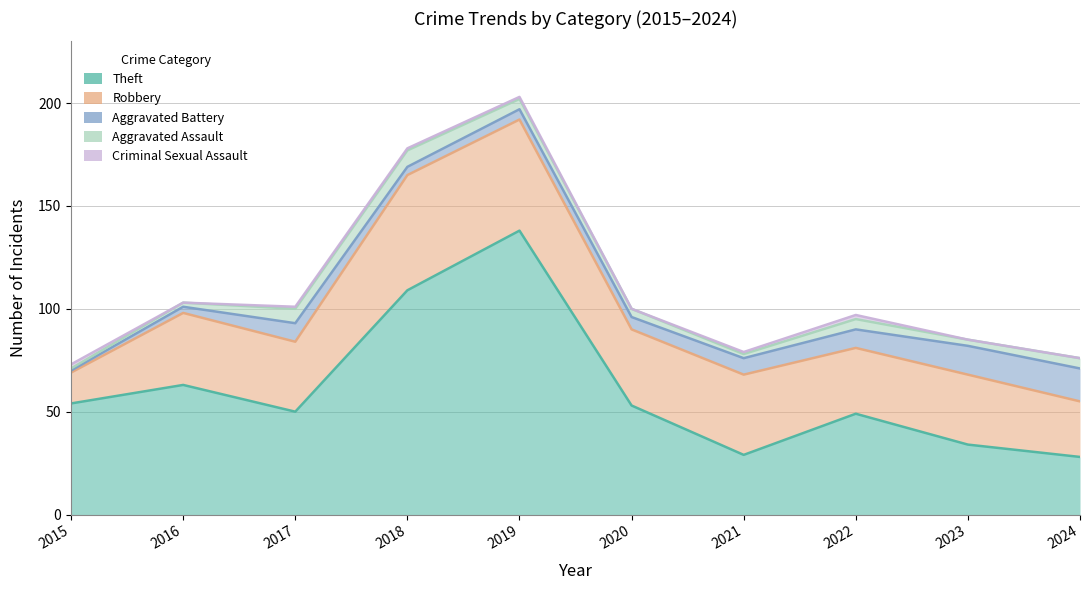

What are all the series names shown in the legend?

Theft, Robbery, Aggravated Battery, Aggravated Assault, Criminal Sexual Assault